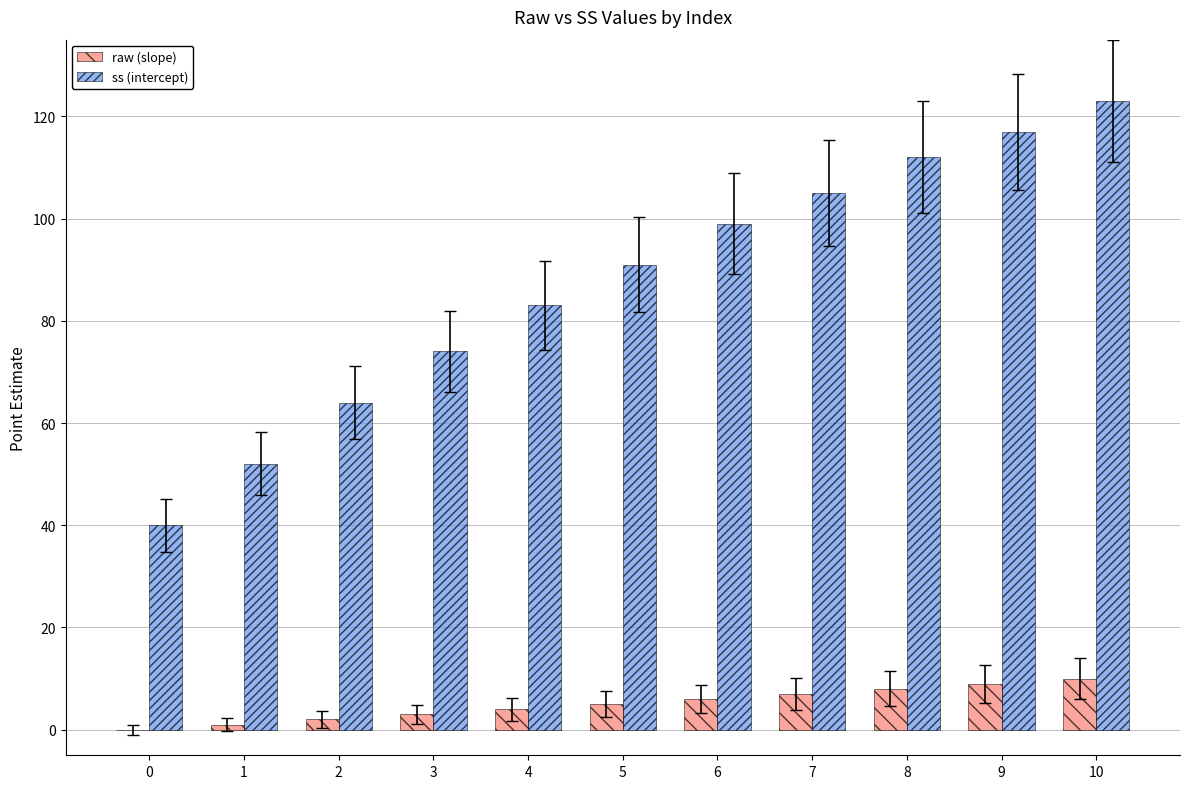

Which series has the largest range (max minus min)?

ss (intercept)